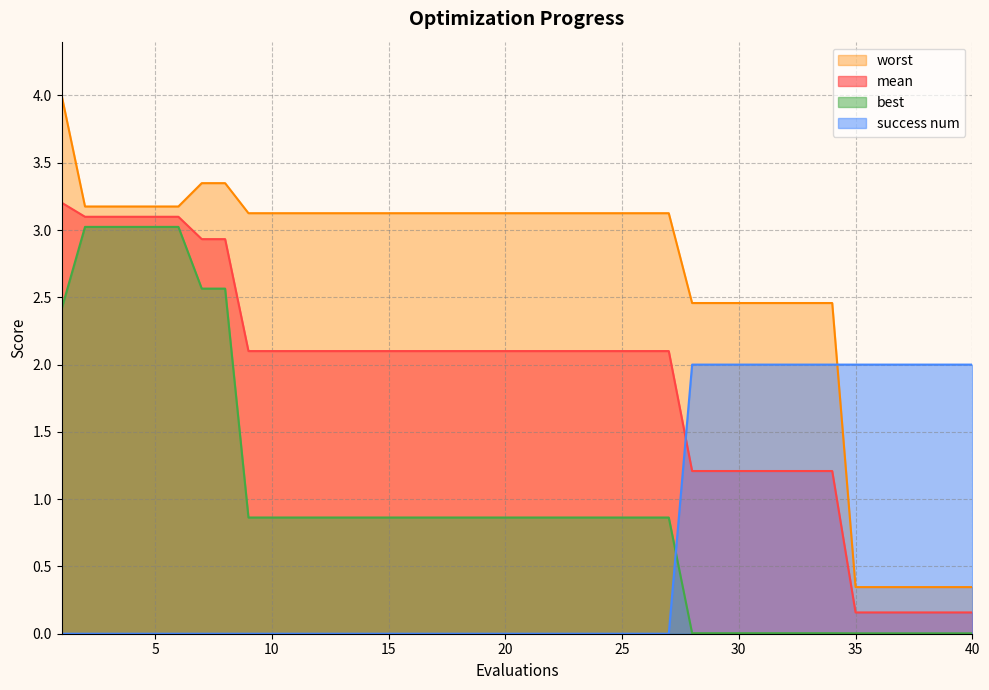

Is it true that best equals 4.3 at 5?

False